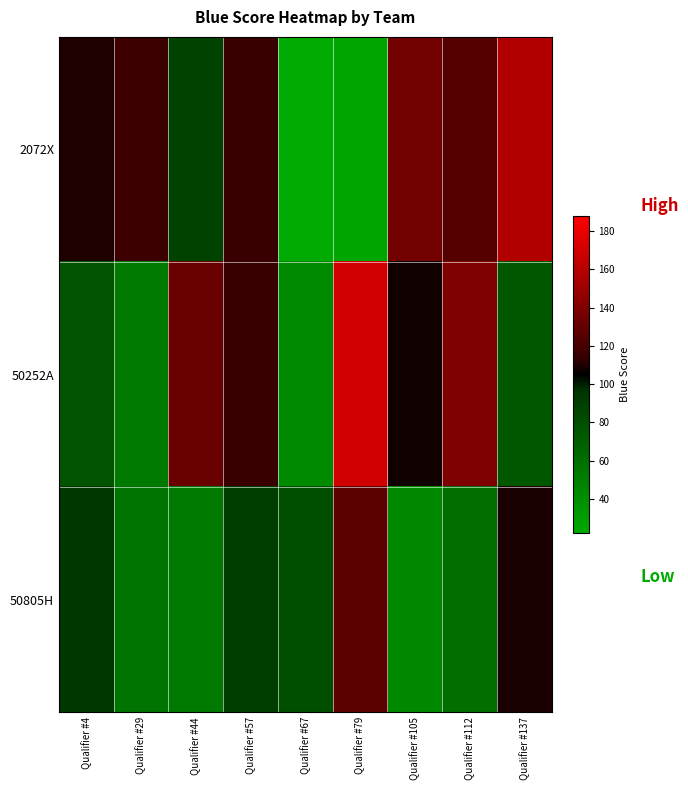

Which has a higher value, Qualifier #29 or Qualifier #79?

Qualifier #29